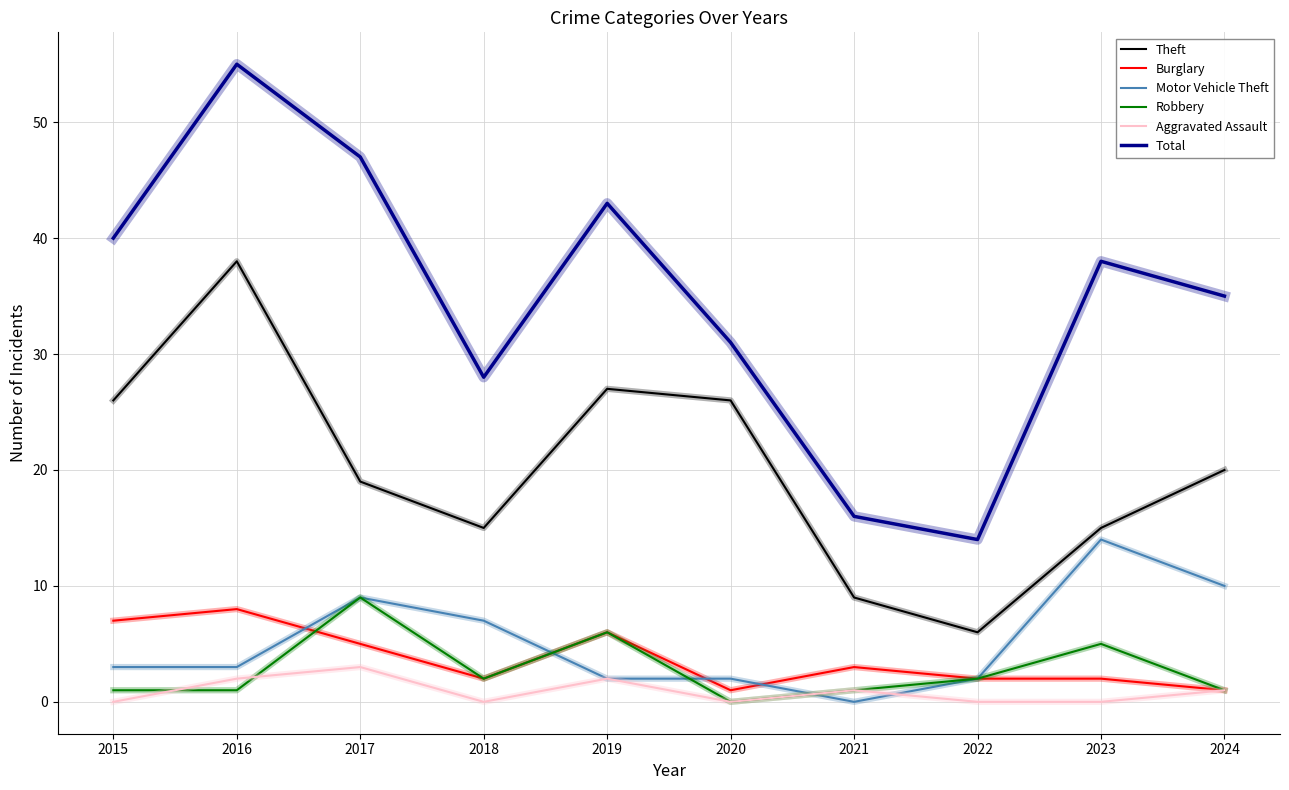

What is the difference between the maximum and second lowest values in the Total series?

39